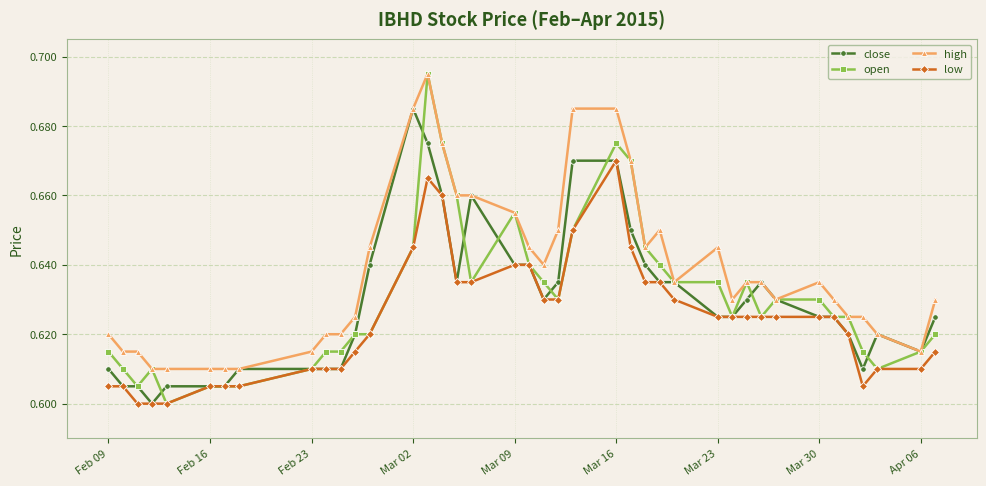

Count the open values in the range 0 to 1.

40